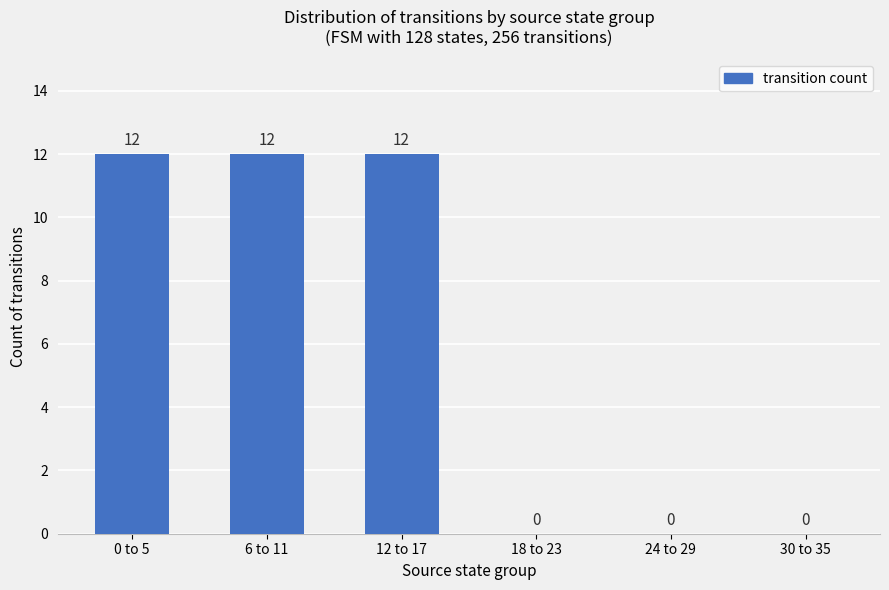

Which has a higher value, 6 to 11 or 24 to 29?

6 to 11